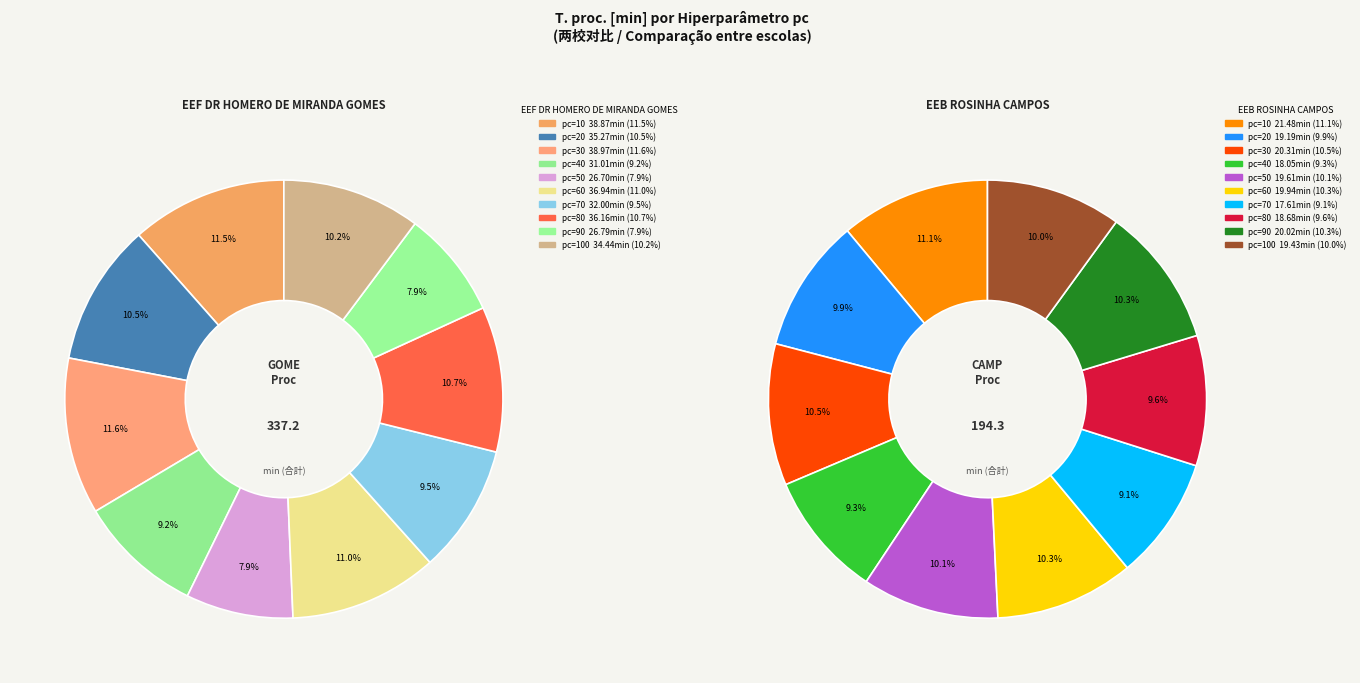

Is there a majority slice in this chart?

No